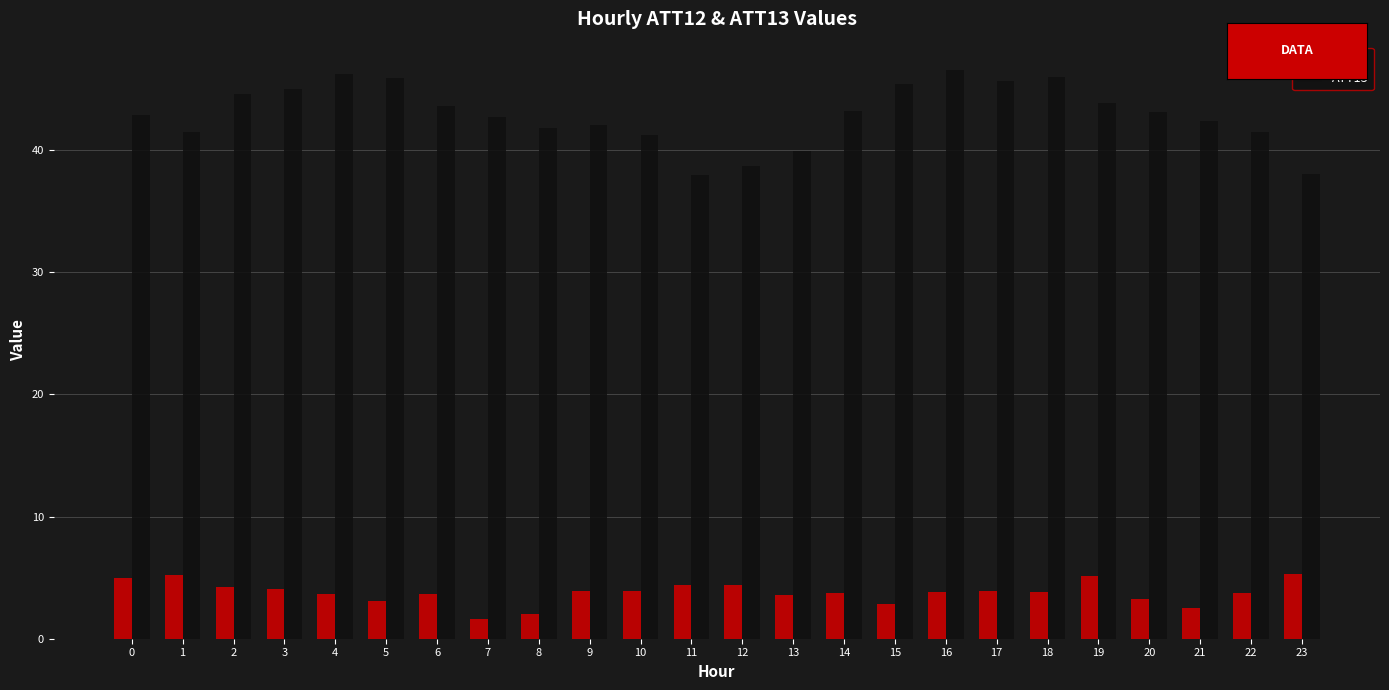

How many categories are shown in the chart?

24